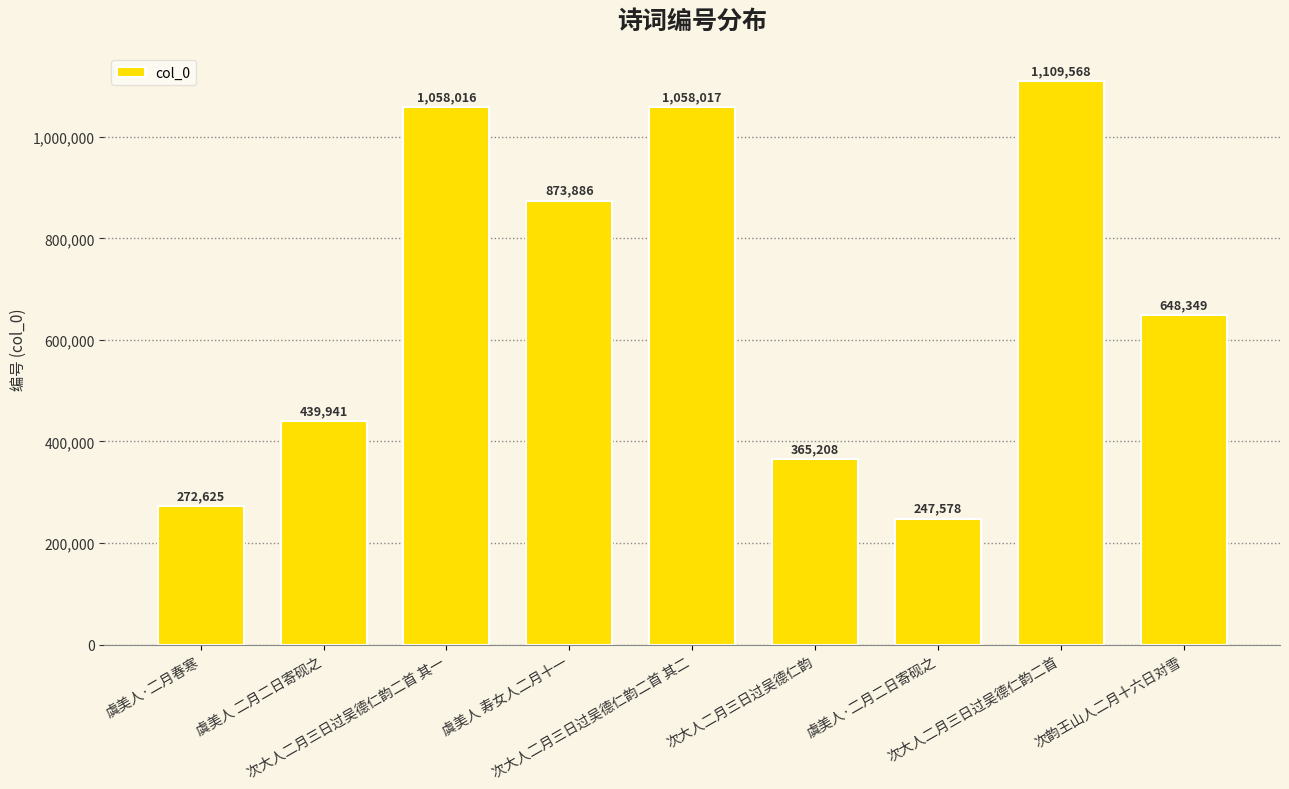

The chart shows a value of 1058017 at 次大人二月三日过吴德仁韵二首 其二. True or false?

True